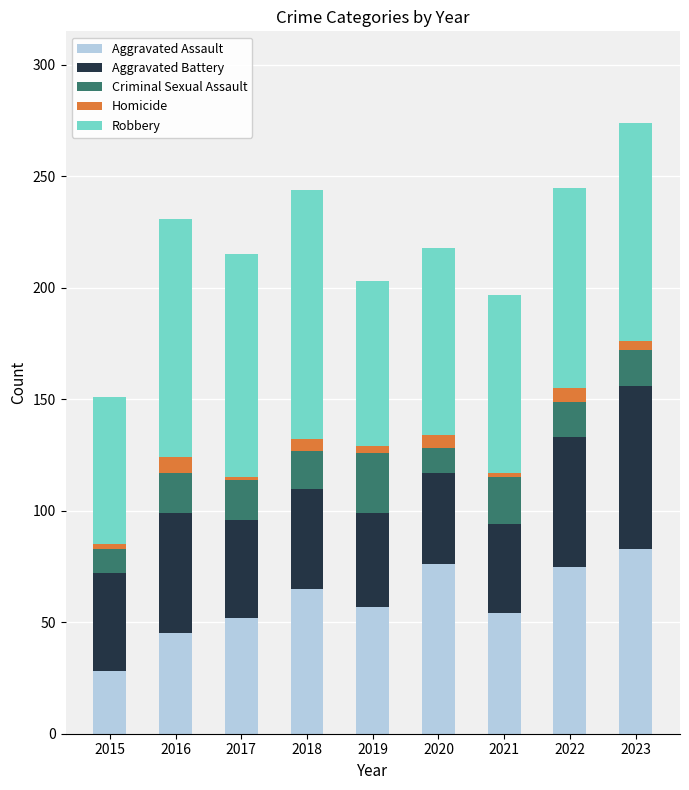

What is the total value across all series at 2016?

231